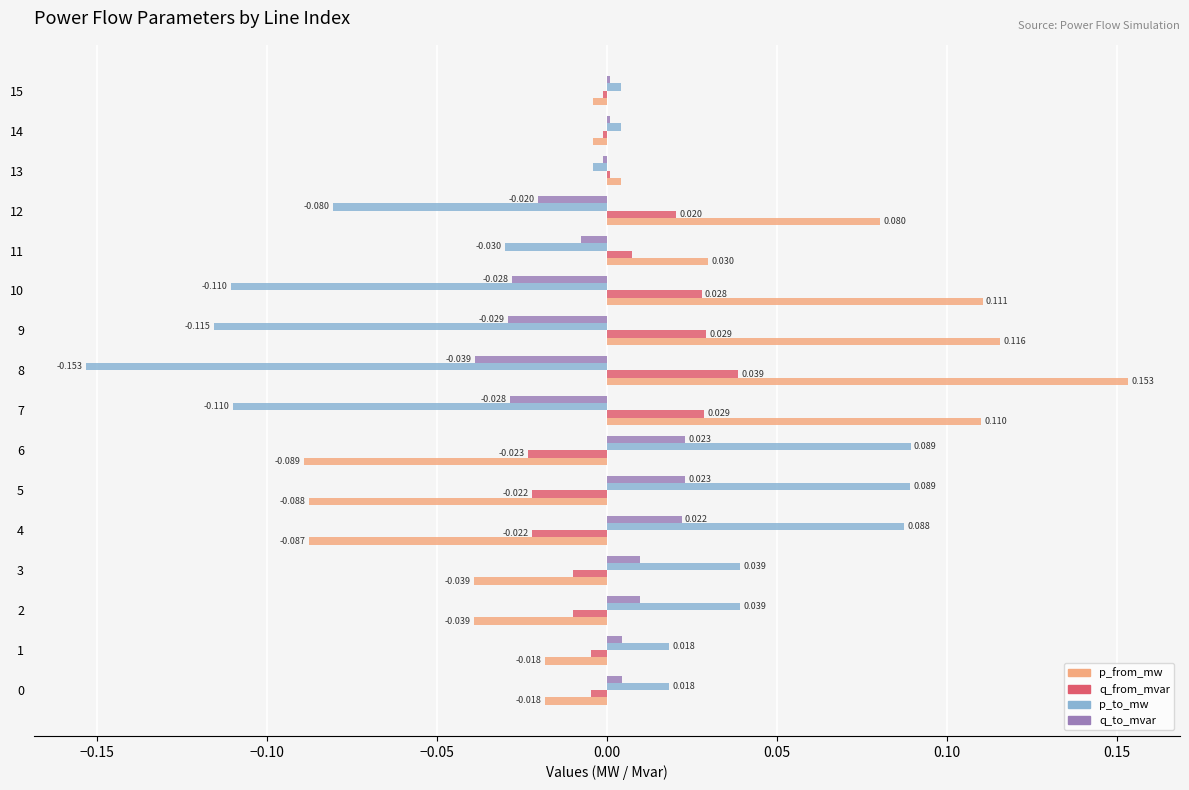

Rank the series by their maximum value, from highest to lowest.

p_from_mw, p_to_mw, q_from_mvar, q_to_mvar